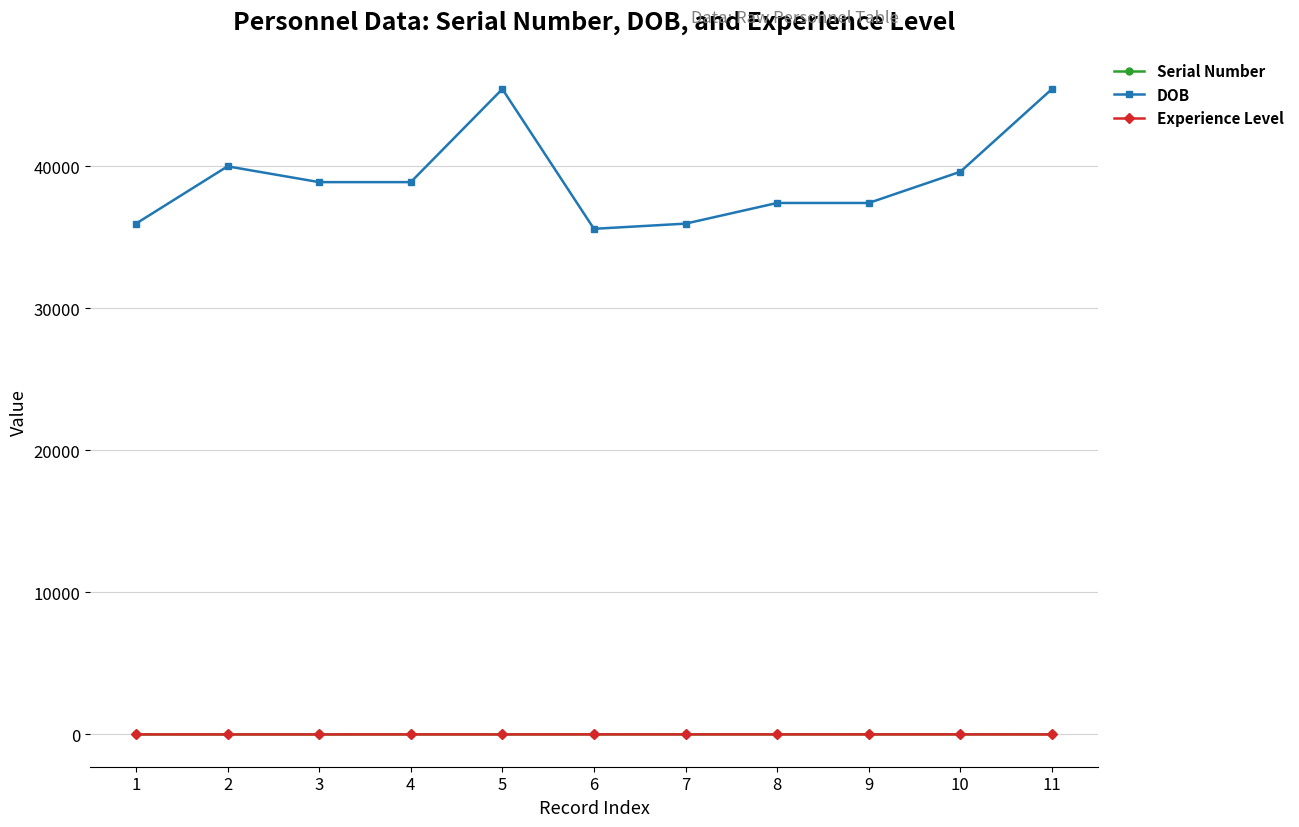

True or false: DOB and Serial Number intersect in this chart.

False